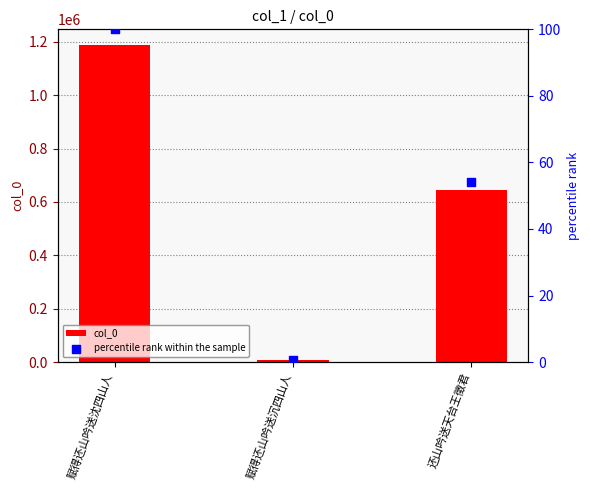

What are all the series names shown in the legend?

col_0, percentile rank within the sample